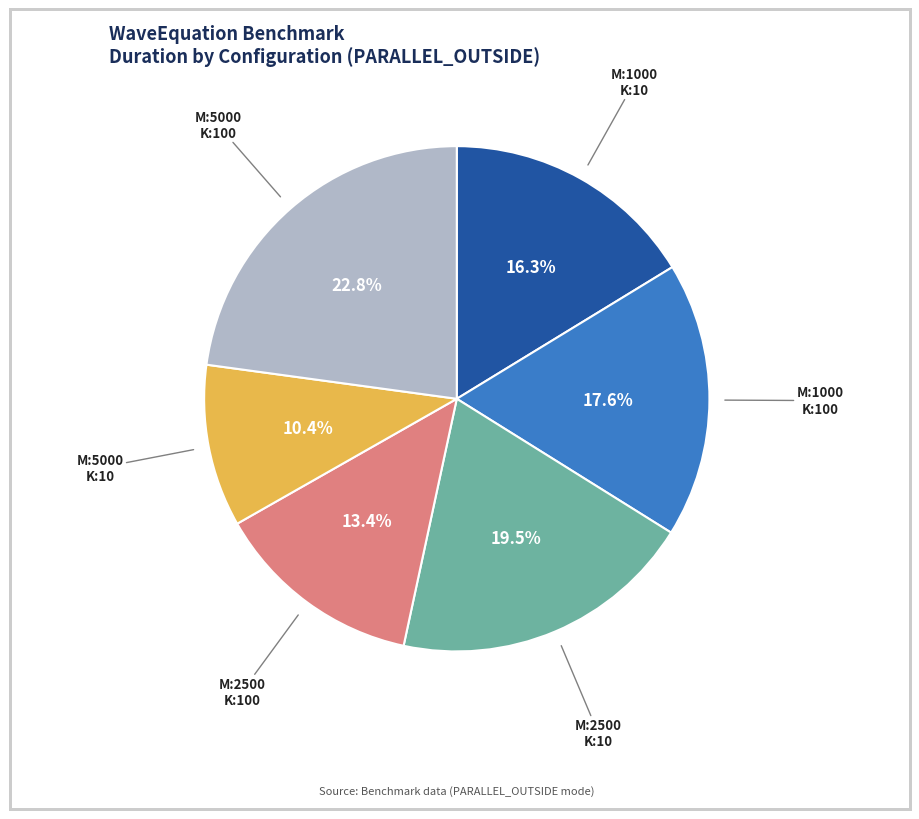

Is there a majority slice in this chart?

No